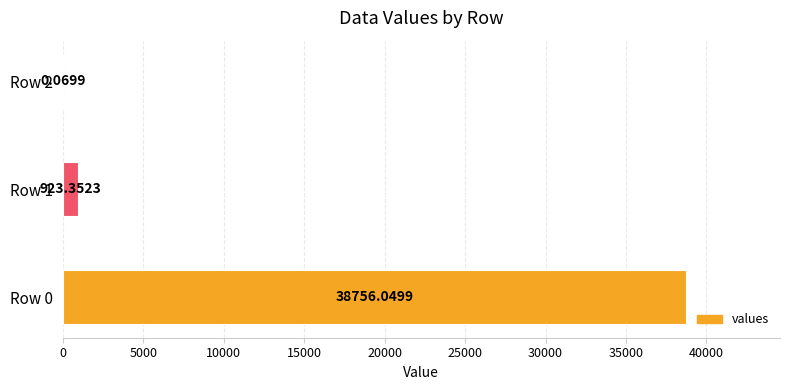

What is the sum of all values?

39679.5